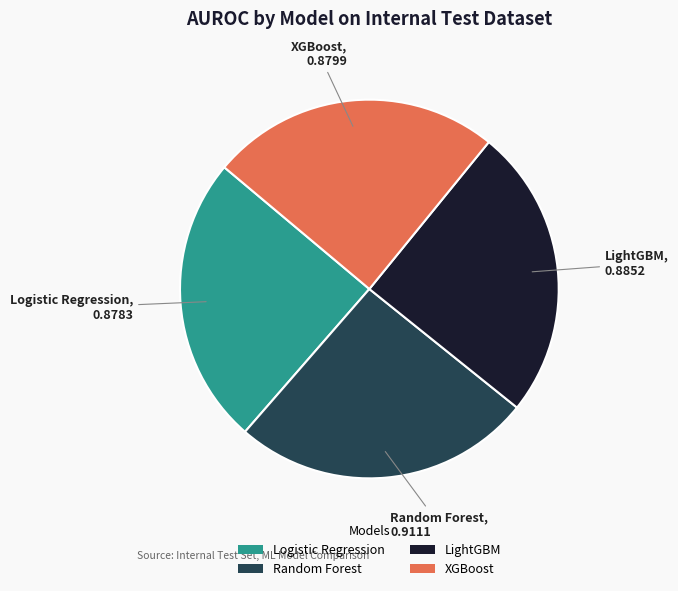

Combined, do LightGBM and Random Forest account for over 50%?

Yes